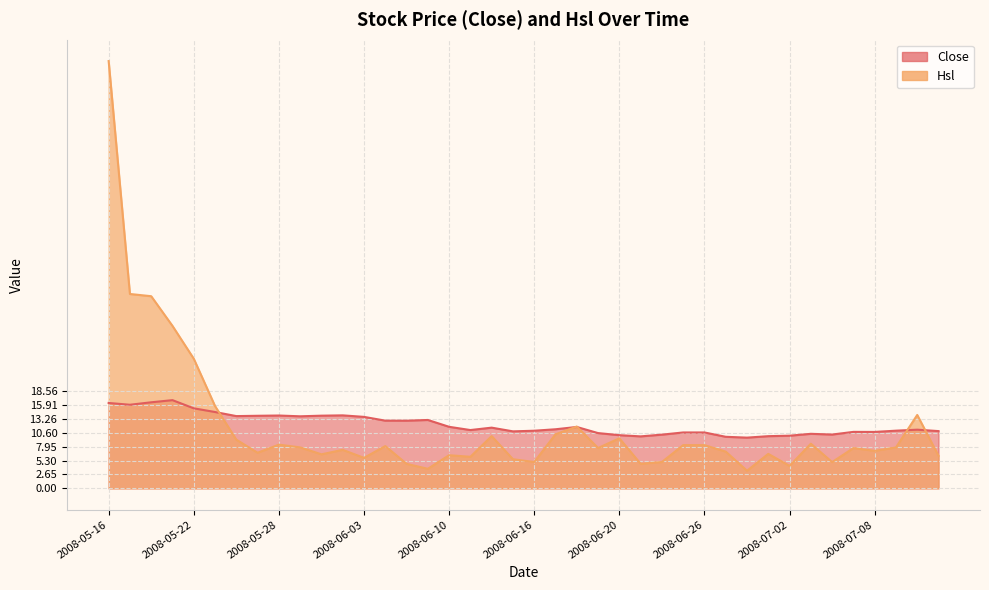

Rank the categories by Hsl value from highest to lowest.

2008-05-16, 2008-05-19, 2008-05-20, 2008-05-21, 2008-05-22, 2008-05-23, 2008-07-10, 2008-06-18, 2008-06-17, 2008-06-12, 2008-06-20, 2008-05-26, 2008-07-03, 2008-05-28, 2008-06-25, 2008-06-26, 2008-06-04, 2008-05-29, 2008-07-09, 2008-06-19, 2008-07-07, 2008-06-02, 2008-07-08, 2008-06-27, 2008-05-27, 2008-07-01, 2008-05-30, 2008-06-10, 2008-07-11, 2008-06-11, 2008-06-03, 2008-06-13, 2008-06-24, 2008-06-16, 2008-07-04, 2008-06-23, 2008-06-05, 2008-07-02, 2008-06-06, 2008-06-30